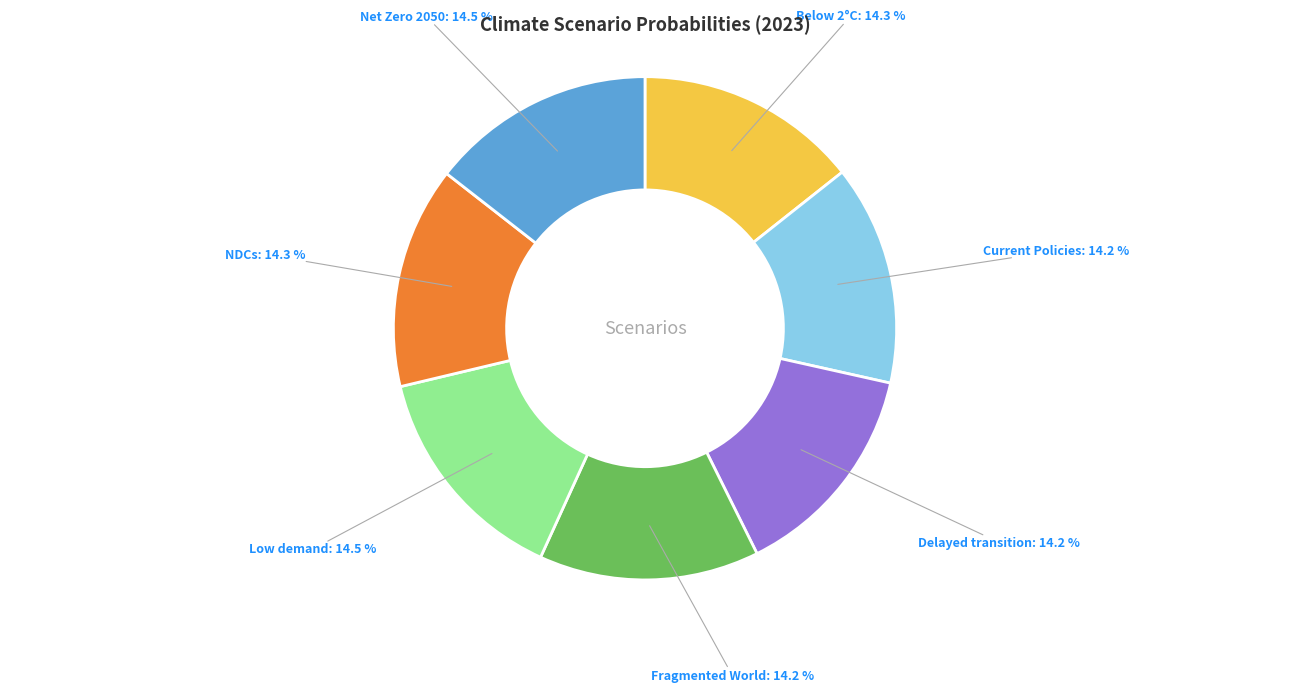

Is there any slice that represents more than half of the pie?

No